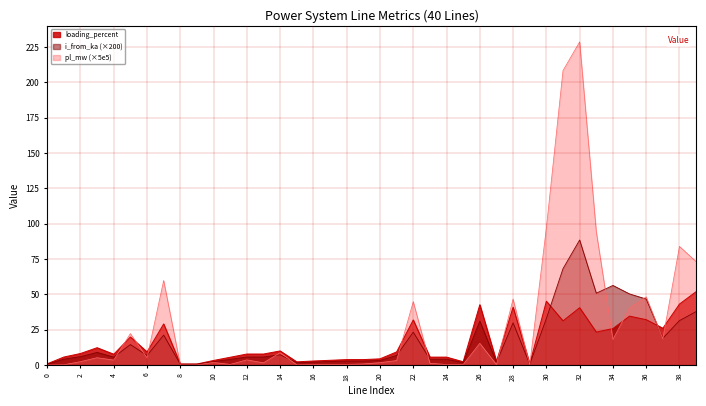

True or false: i_from_ka has a value of 82.6 at 34.

False